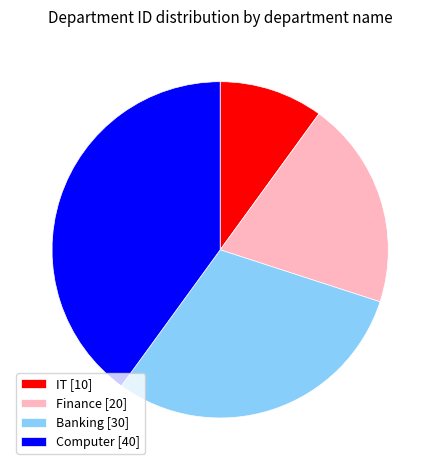

True or false: Computer accounts for 26% of the total.

False